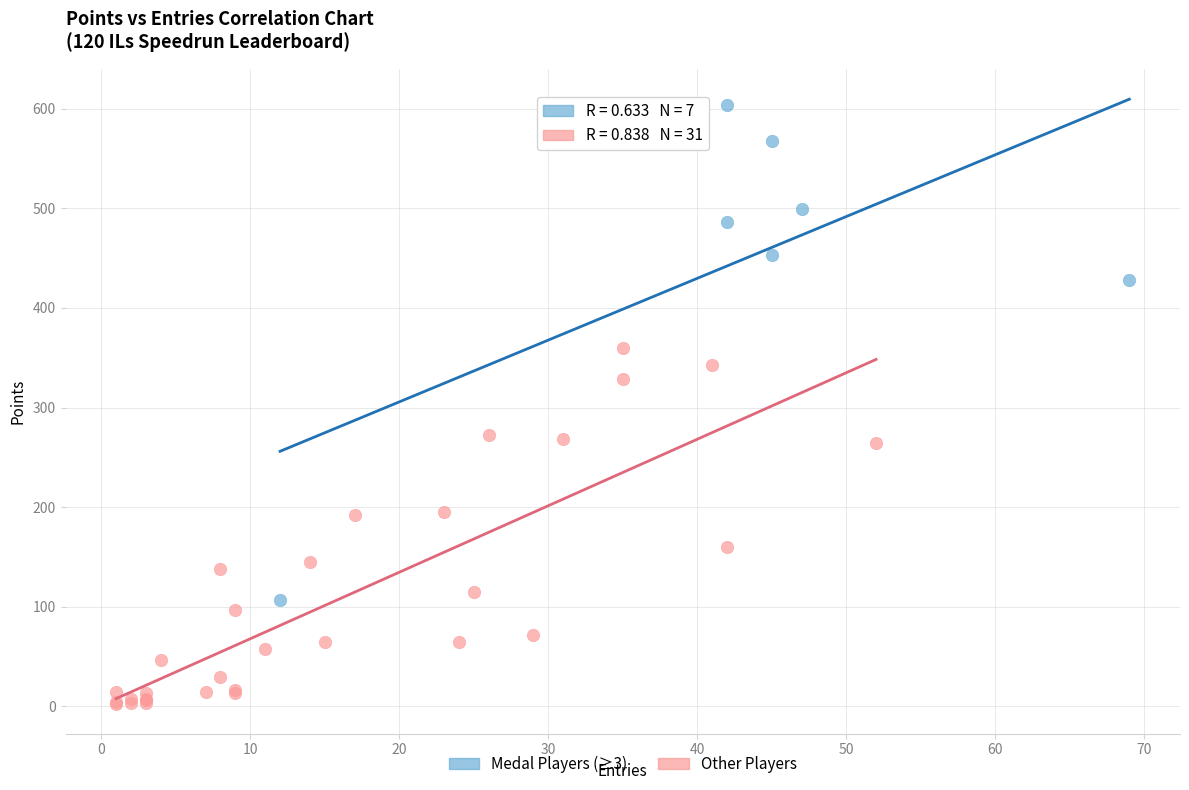

What are all the series names shown in the legend?

Medal Players (≥3), Other Players